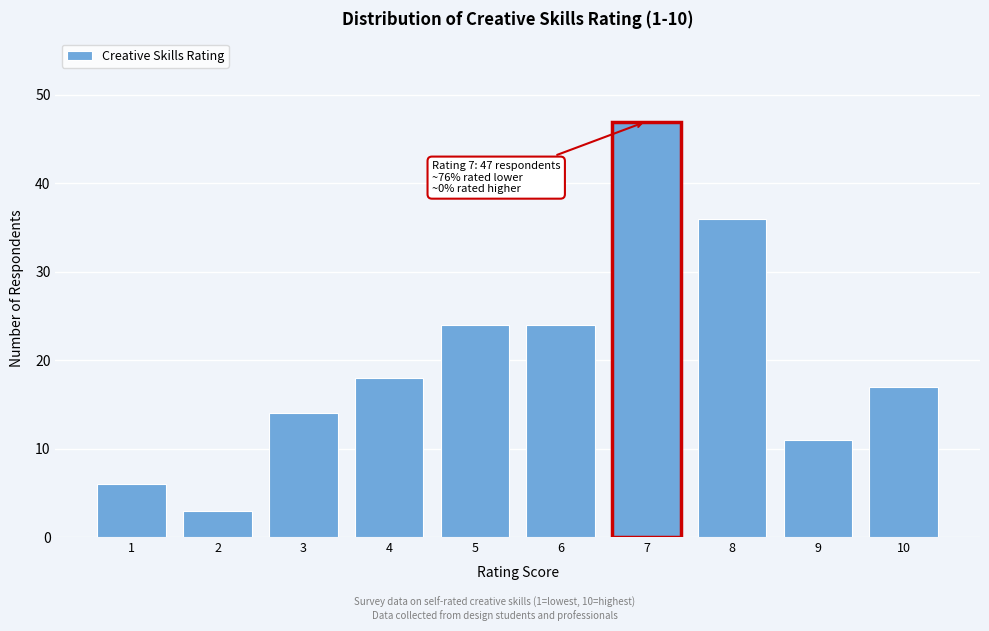

Reading left to right, extract all data points from this chart.

6	3	14	18	24	24	47	36	11	17